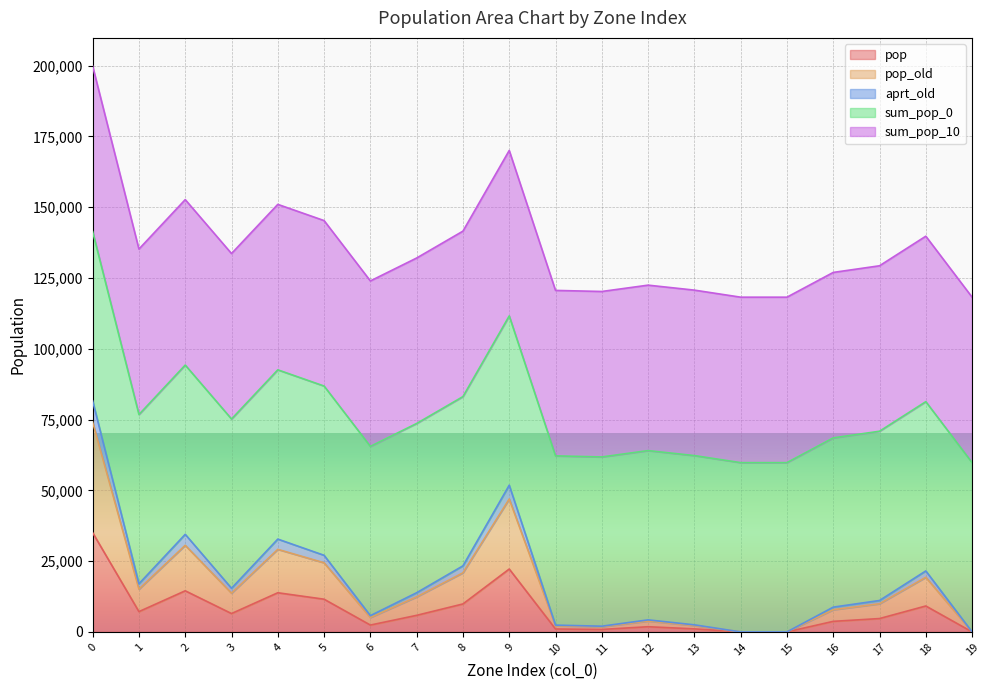

At which category does the chart reach its minimum across all series?

14